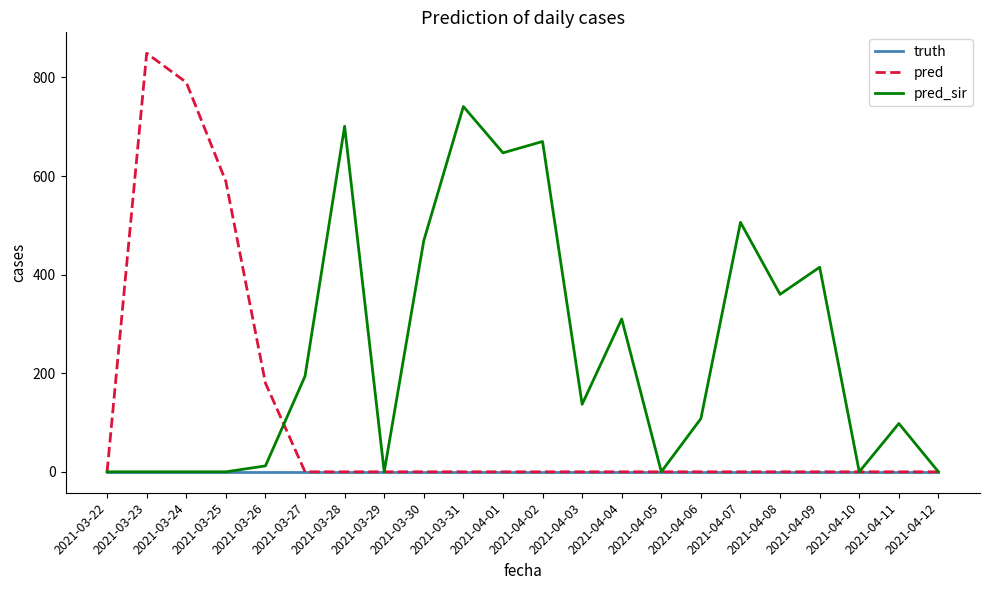

Reading left to right, extract all data points from this chart.

truth: 0	0	0	0	0	0	0	0	0	0	0	0	0	0	0	0	0	0	0	0	0	0
pred: 0	849	790	589	180	0	0	0	0	0	0	0	0	0	0	0	0	0	0	0	0	0
pred_sir: 0	0	0	0	12	194	701	0	469	741	647	670	137	310	0	108	506	360	415	0	98	0